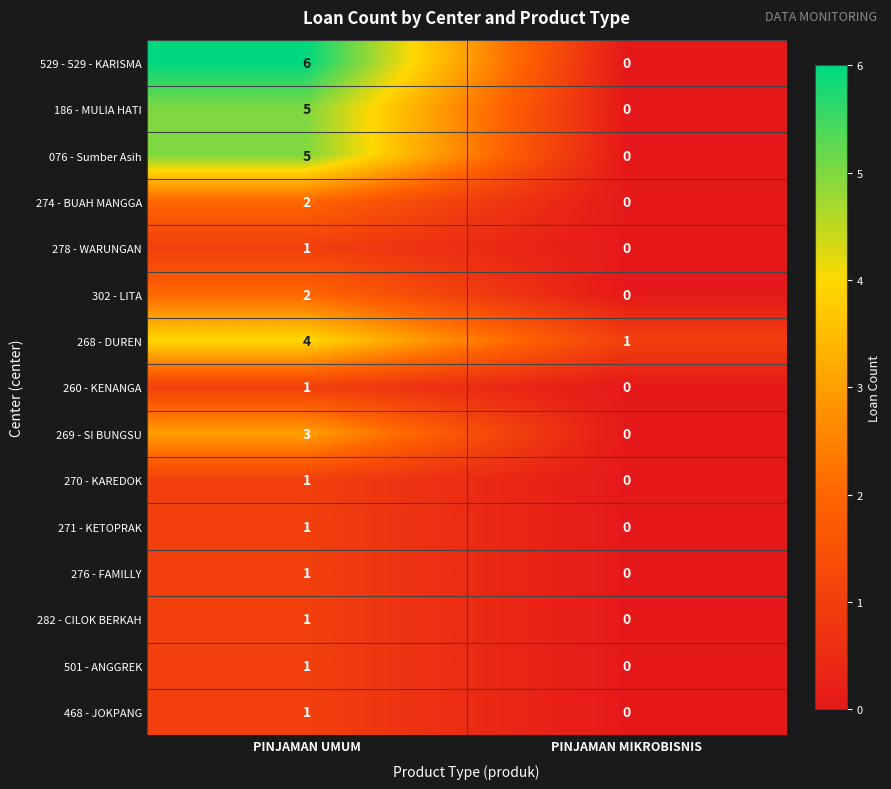

At how many categories does at least one series exceed 3?

1